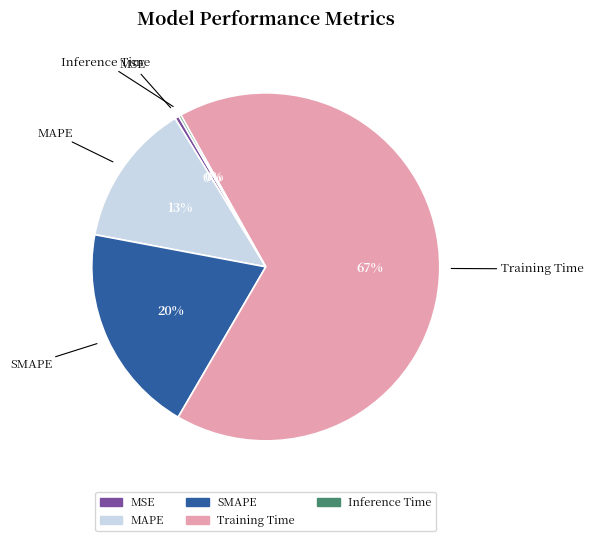

True or false: MSE accounts for 0% of the total.

True